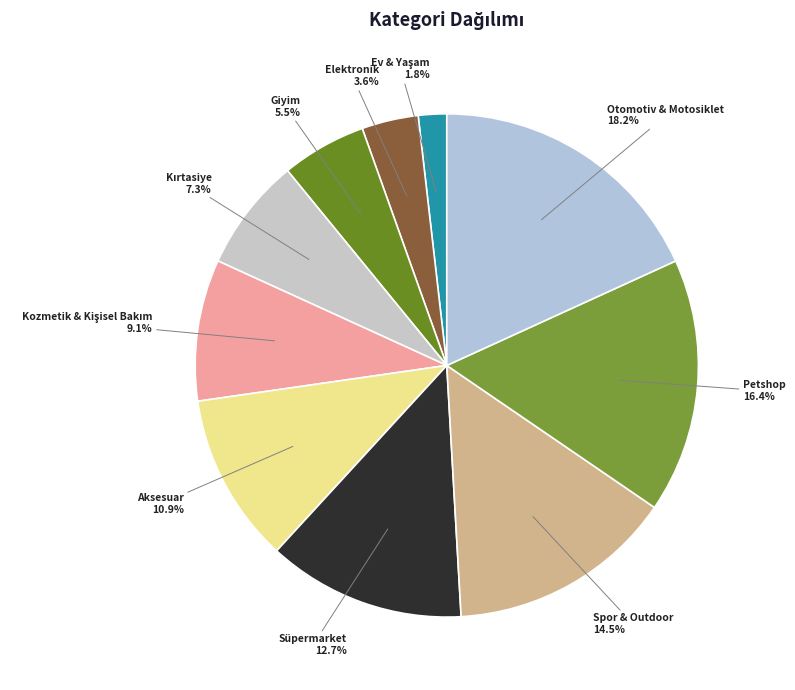

How many slices are in this pie chart?

10